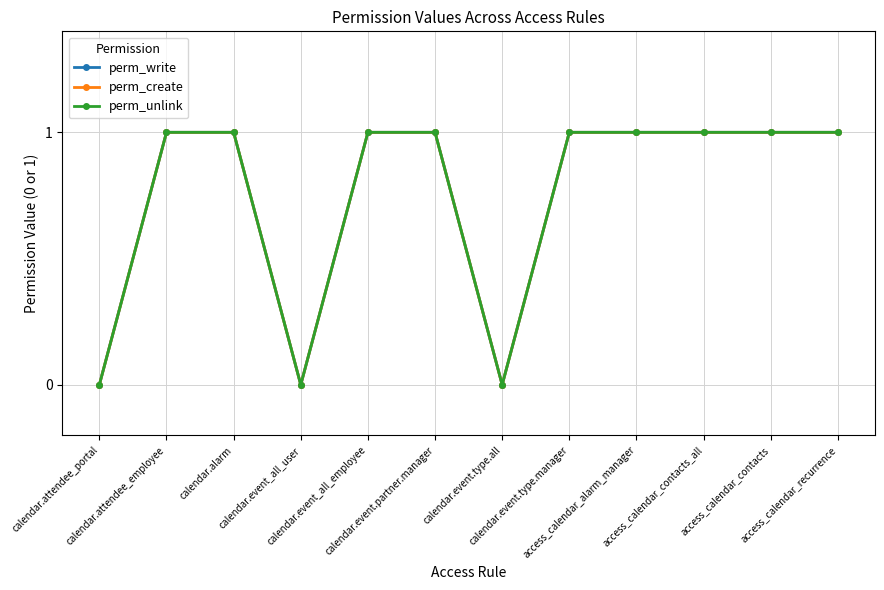

The value of perm_write at calendar.event.type.all is 0. True or false?

True